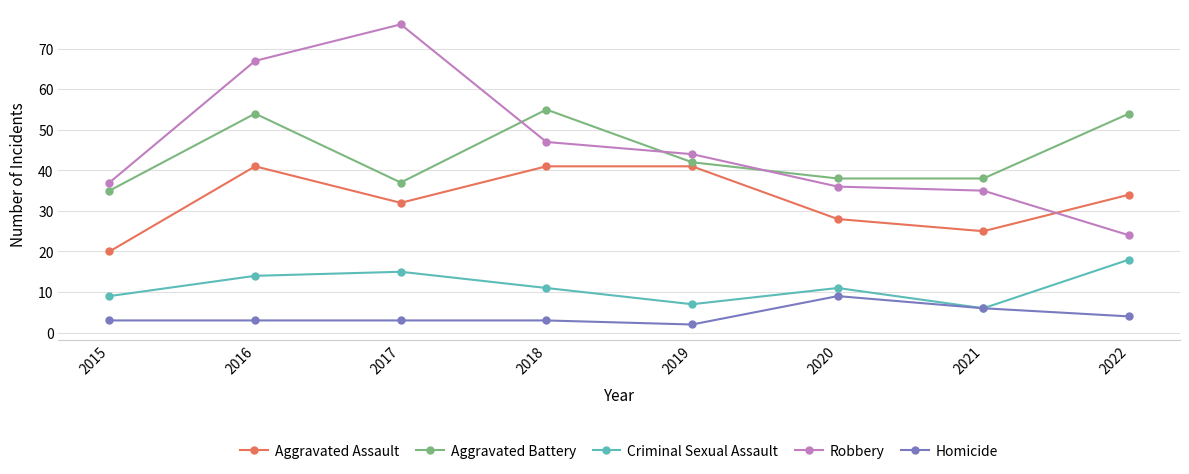

Between 2016 and 2022, which series saw the biggest shift?

Robbery